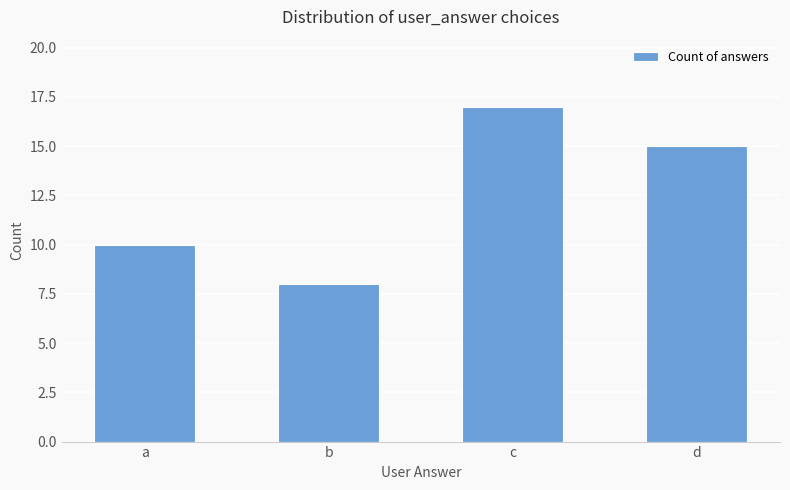

Rank the categories by value from lowest to highest.

b, a, d, c